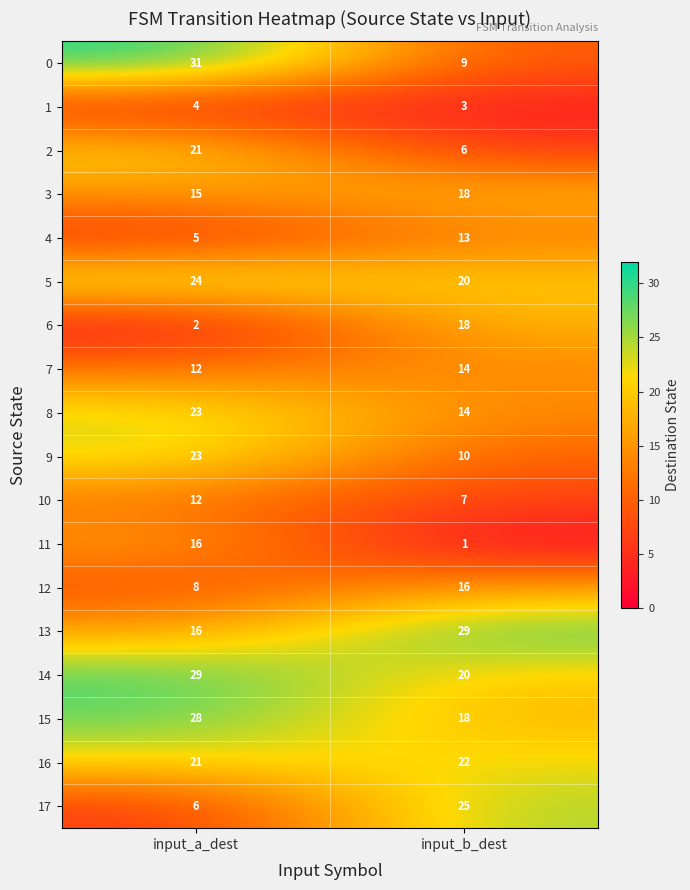

What is the spread (max minus min) of values at input_b_dest?

28